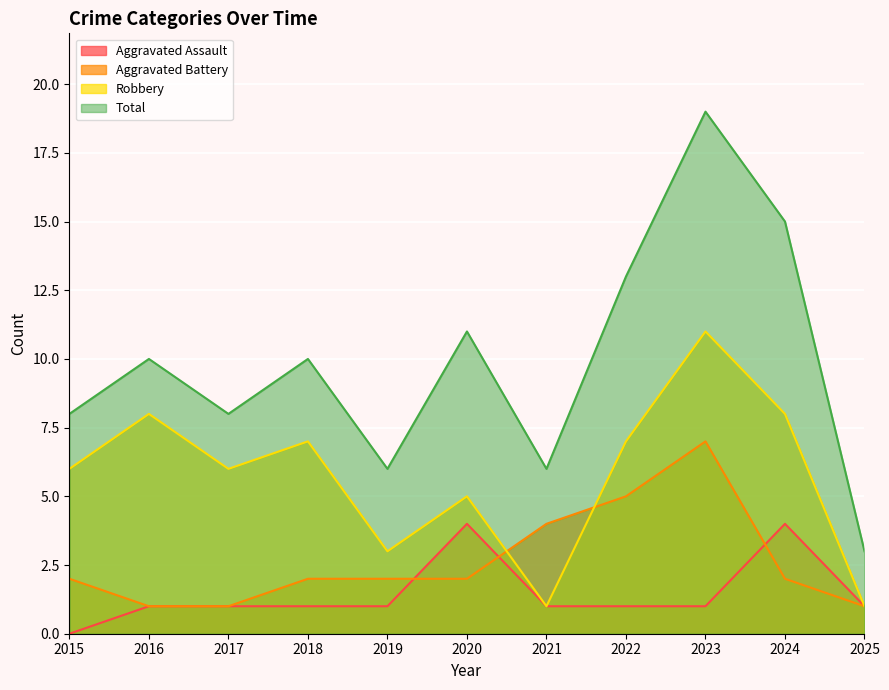

Rank the categories by Aggravated Assault value from lowest to highest.

2015, 2016, 2017, 2018, 2019, 2021, 2022, 2023, 2025, 2020, 2024